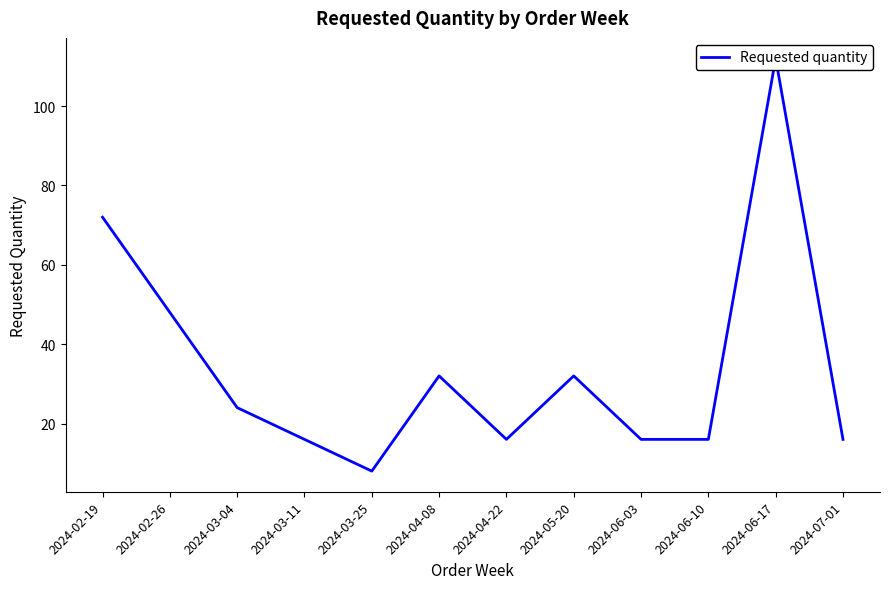

Reading left to right, extract all data points from this chart.

2024-02-19=72	2024-02-26=48	2024-03-04=24	2024-03-11=16	2024-03-25=8	2024-04-08=32	2024-04-22=16	2024-05-20=32	2024-06-03=16	2024-06-10=16	2024-06-17=112	2024-07-01=16